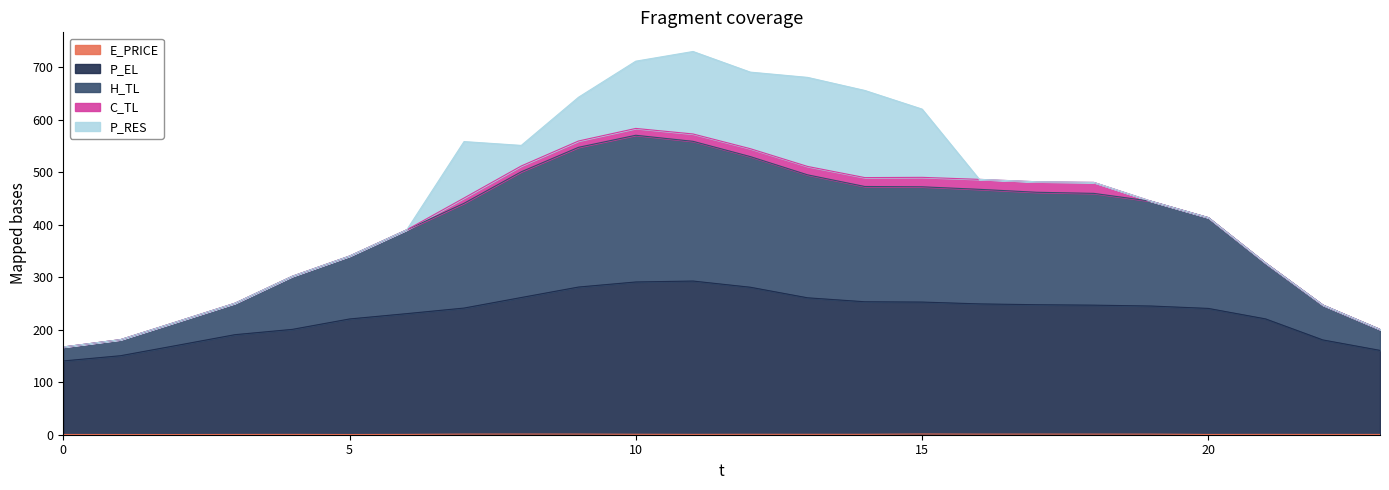

Which category has the highest value in the E_PRICE series?

15